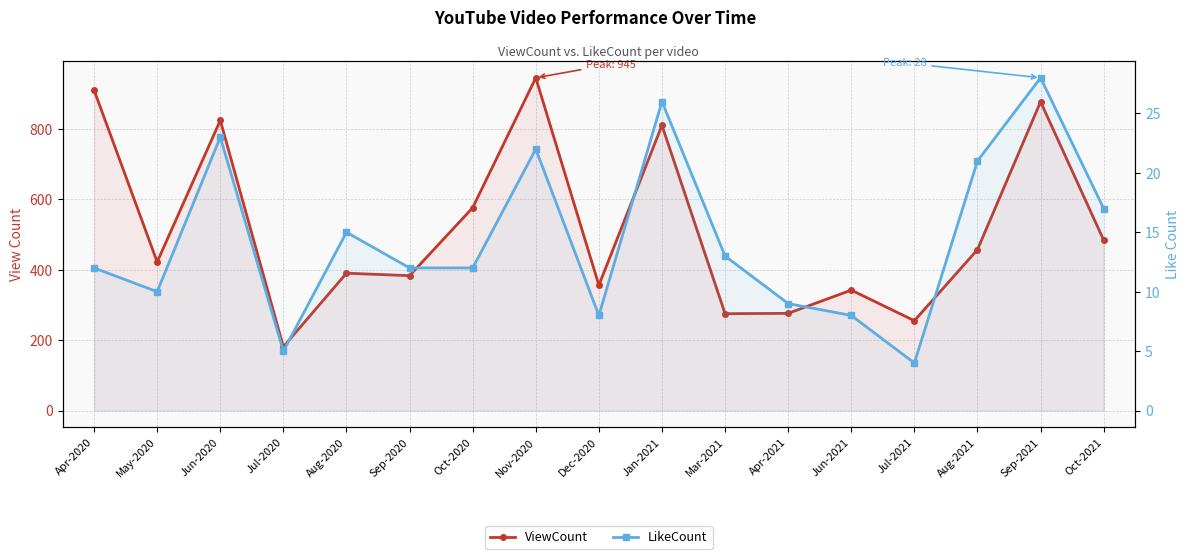

List the series in order of their peak value, lowest first.

LikeCount, ViewCount